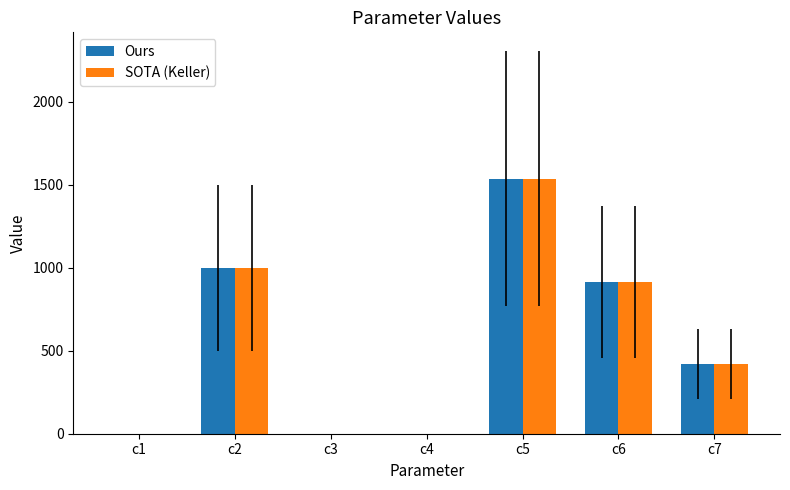

Where is Ours nearest to the value 767?

c6